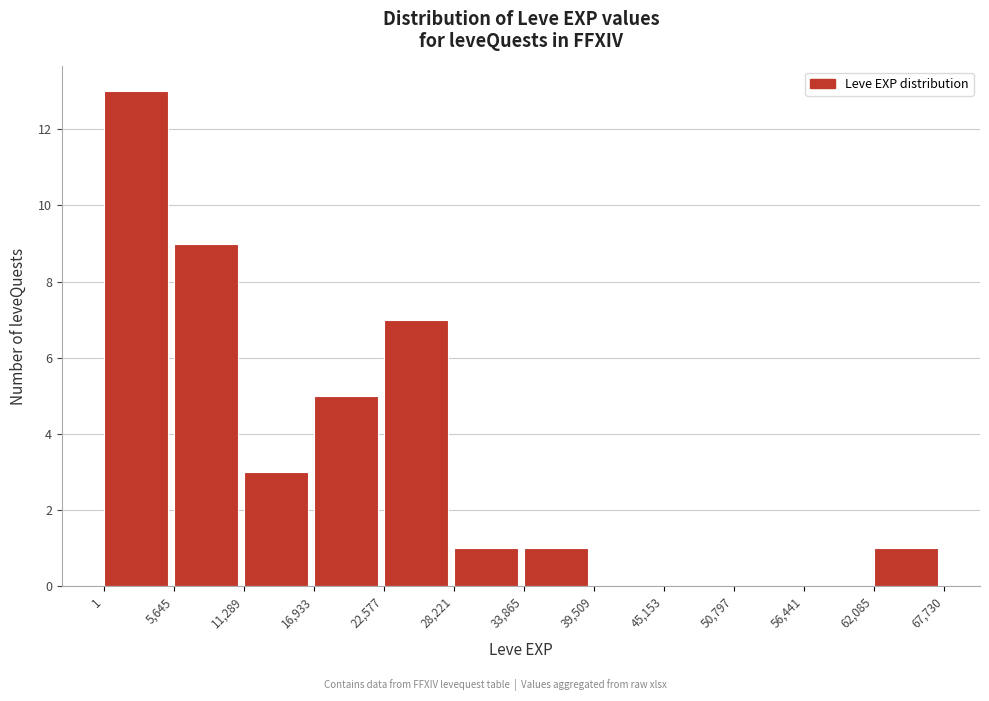

Reading left to right, list every bar in this chart as the range it spans on the x-axis followed by its height. The values are not printed on the chart, so give them approximately, as read against the axis.

1 to 5,645: 13
5,645 to 11,289: 9
11,289 to 16,933: 3
16,933 to 22,577: 5
22,577 to 28,221: 7
28,221 to 33,865: 1
33,865 to 39,509: 1
39,509 to 45,153: 0
45,153 to 50,797: 0
50,797 to 56,441: 0
56,441 to 62,085: 0
62,085 to 67,730: 1